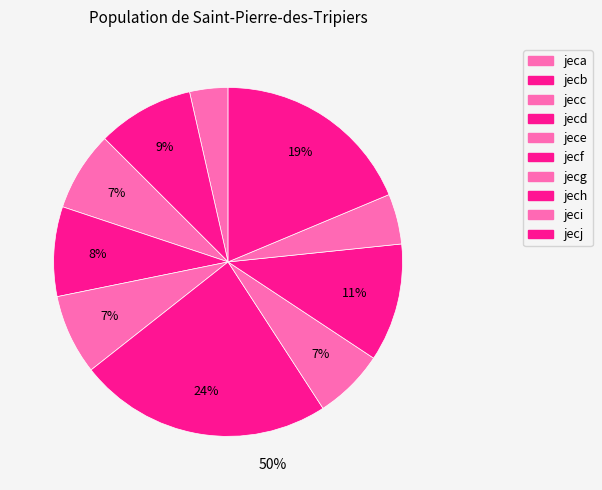

Is there any slice that represents more than half of the pie?

No